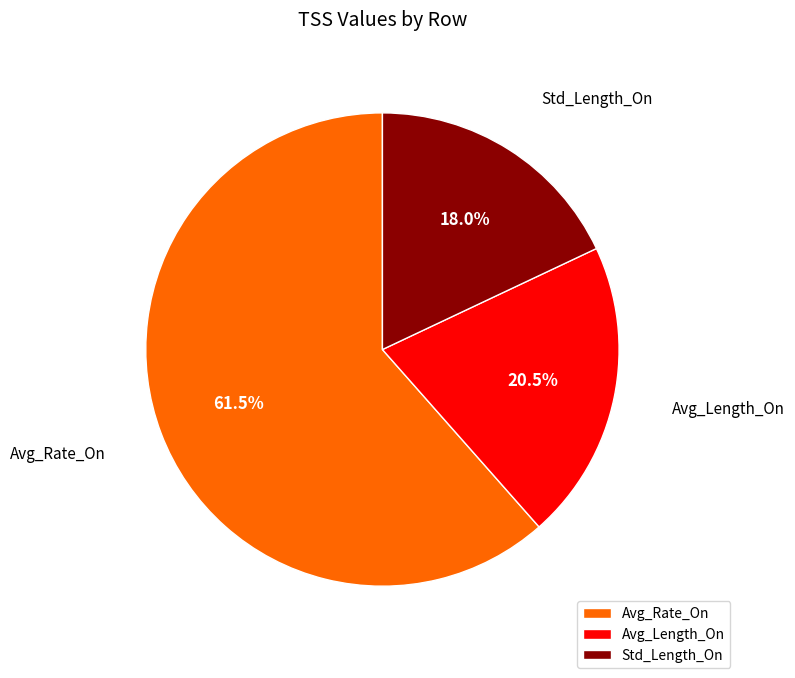

Which category accounts for the majority?

Avg_Rate_On